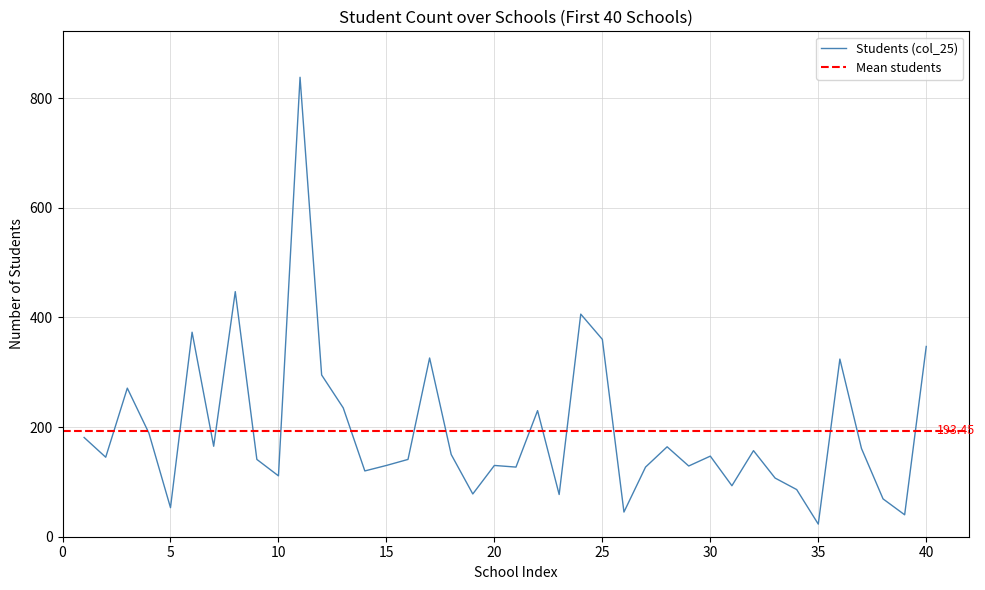

What is the average value?

193